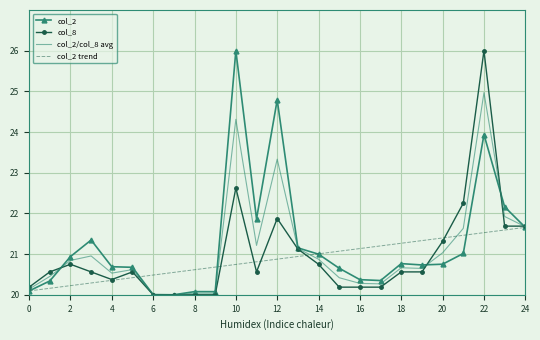

The col_8 series shows 11.2 at 102/01/31. True or false?

False